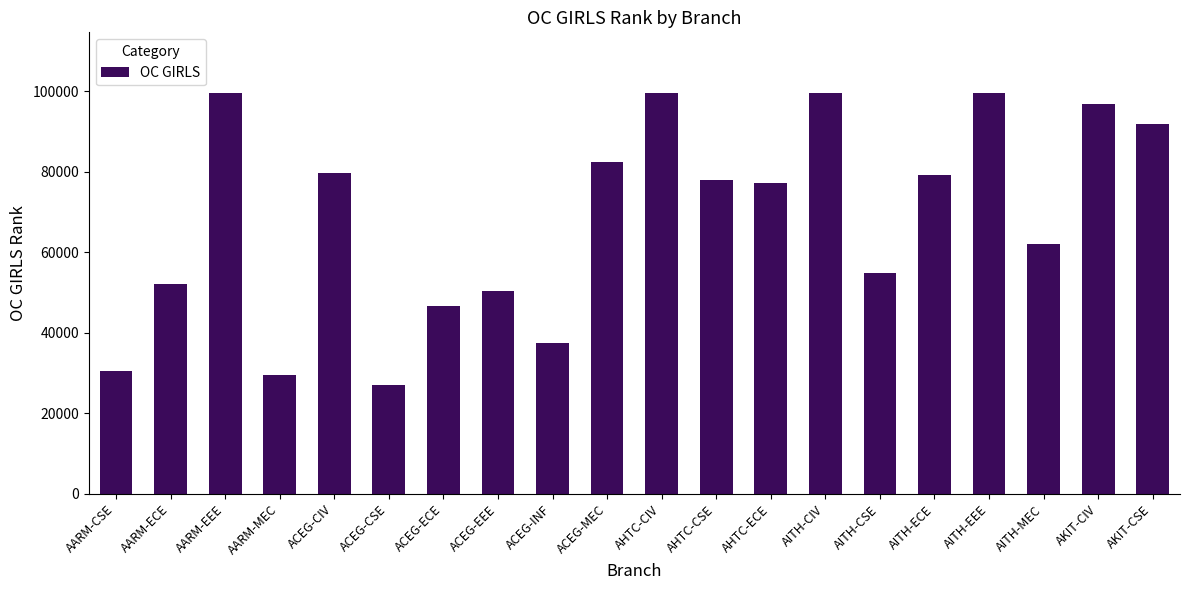

At which category does the chart reach its minimum across all series?

ACEG-CSE